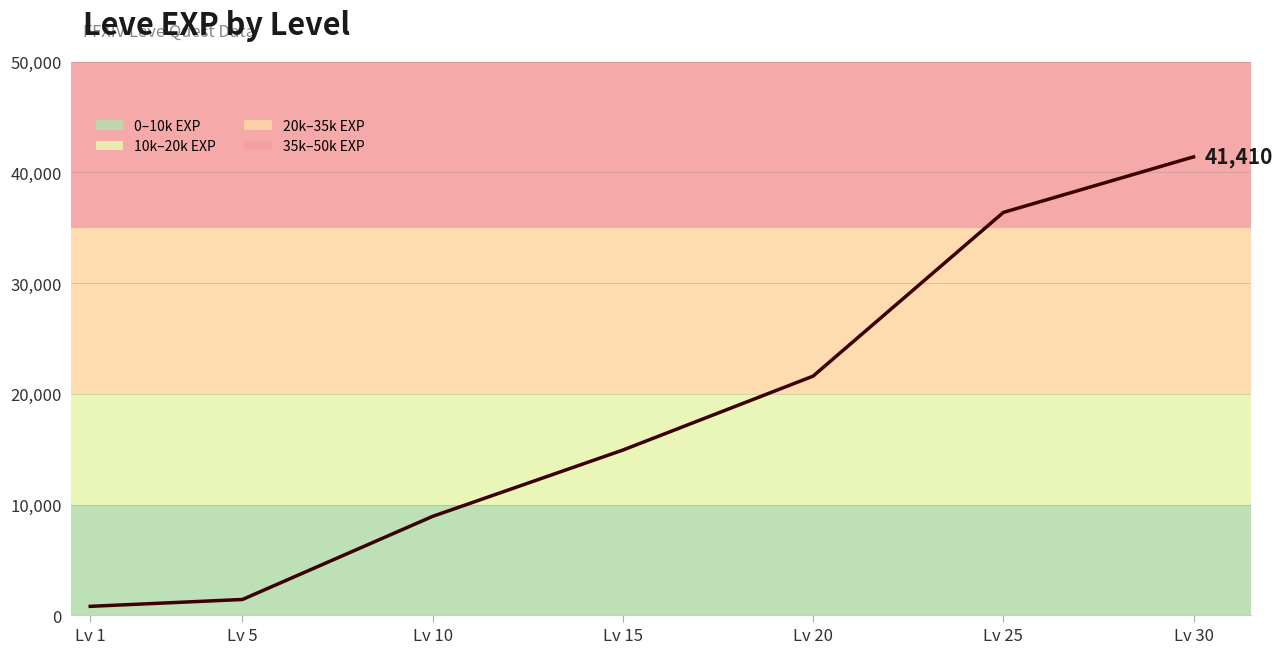

Where is the data nearest to the value 21105?

Lv 20